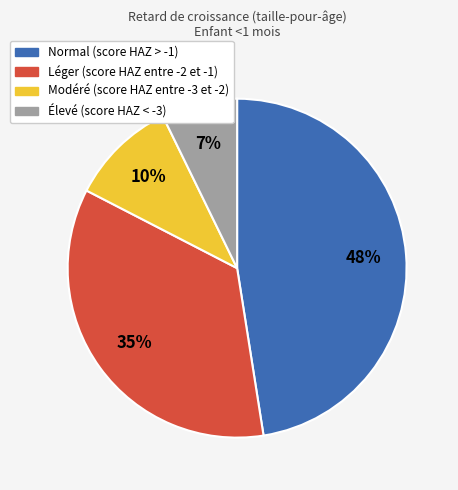

Is there any slice that represents more than half of the pie?

No